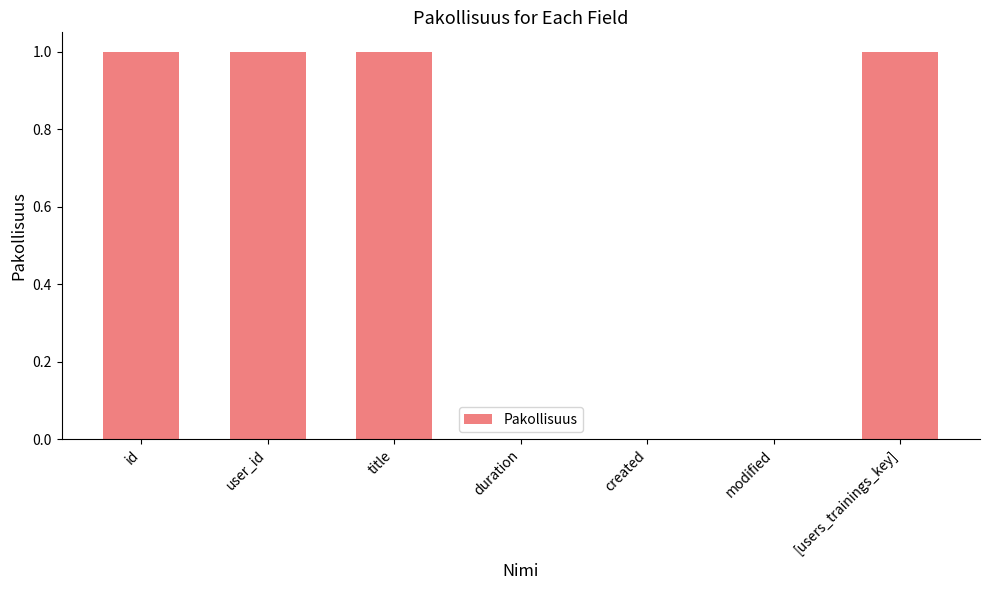

True or false: the data shows 1 at duration.

False